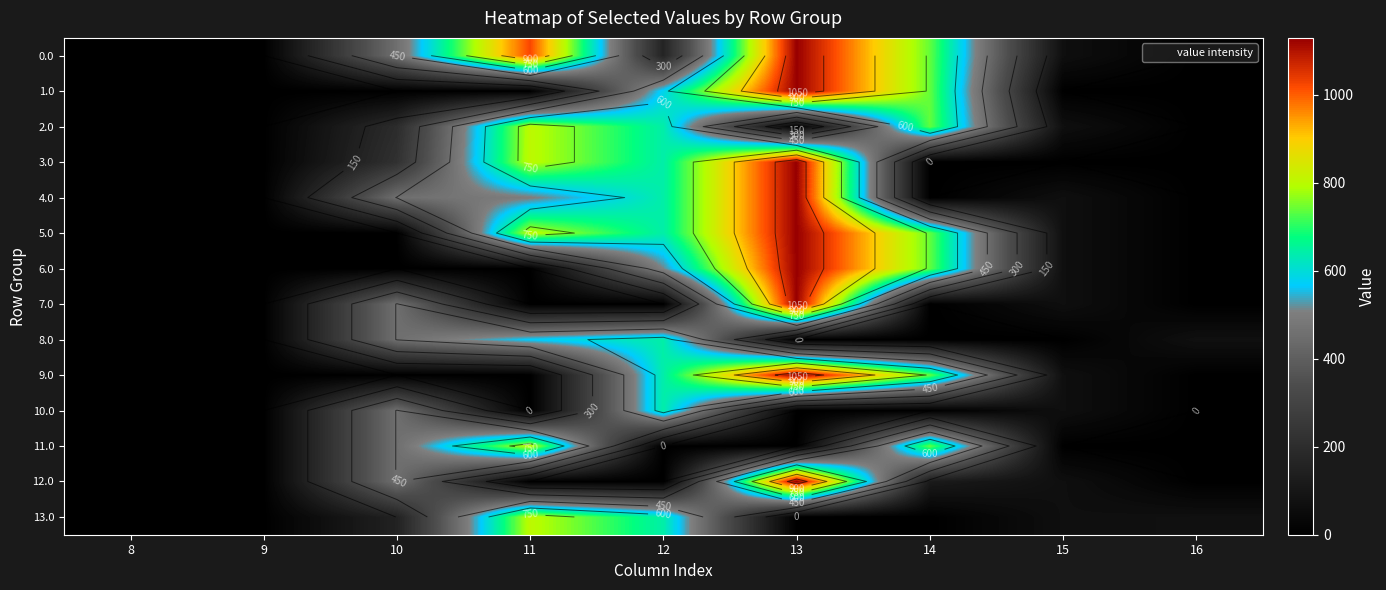

Which has a higher value, 8 or 10?

10